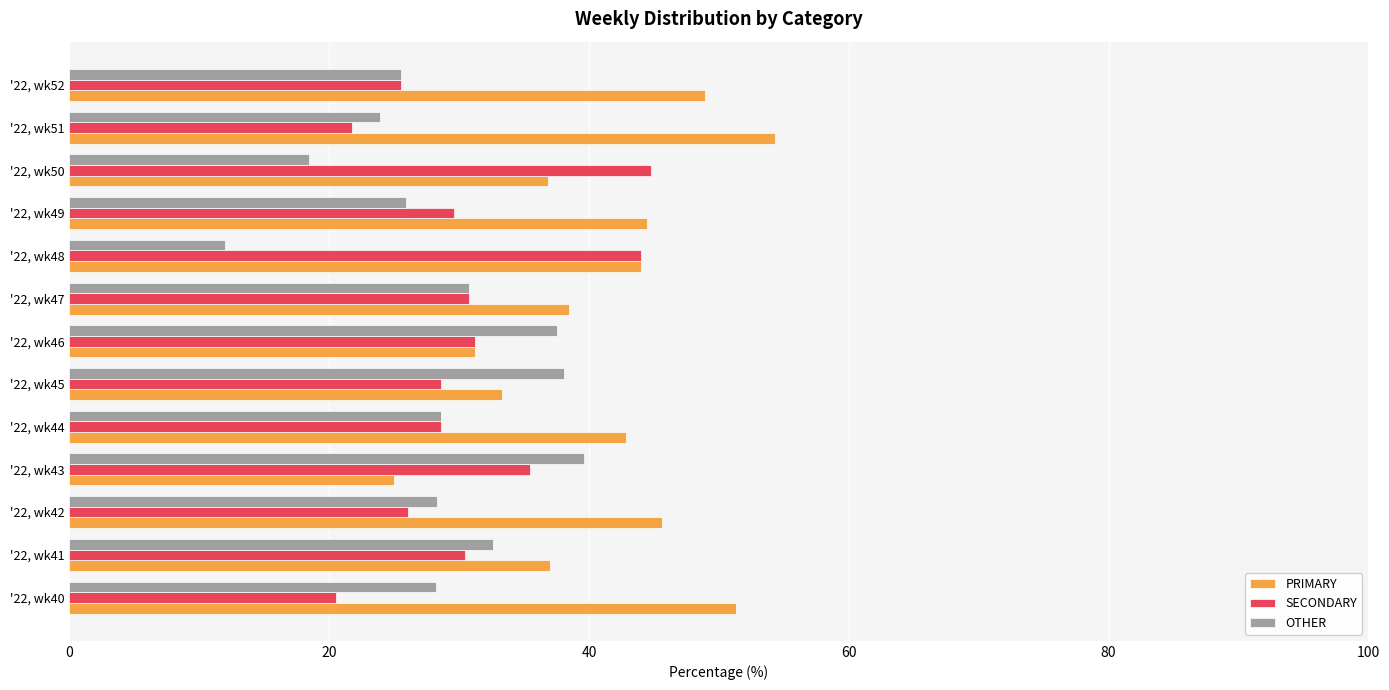

What is the spread (max minus min) of values at '22, wk50?

26.3